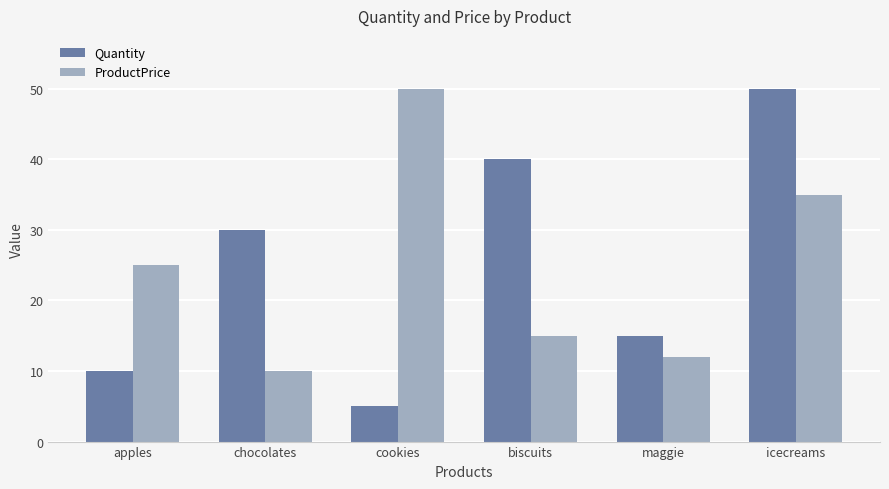

What is the minimum value shown in the chart?

5